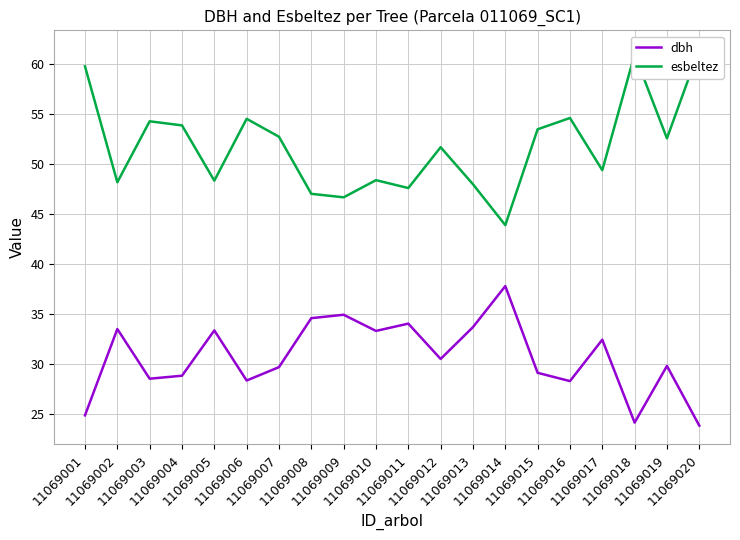

What is the value of the dbh point at the 19th from the left?

29.8